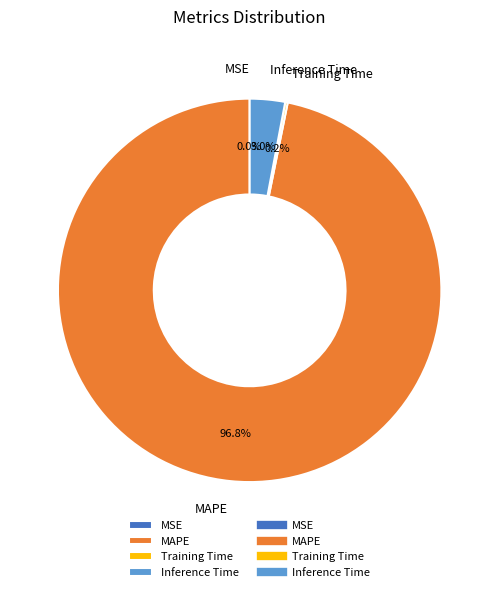

What is the total percentage of MAPE and Inference Time?

99.8%